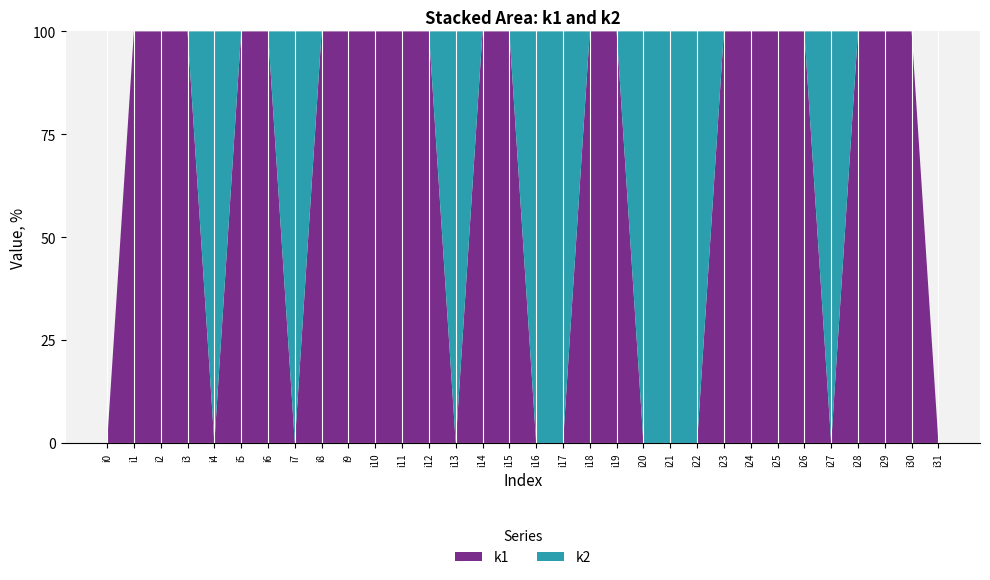

Reading left to right, list all the values displayed in this chart.

k1: 0	5	3	4	0	3	1	0	1	1	2	5	1	0	5	1	0	0	5	5	0	0	0	5	2	4	4	0	4	1	5	0
k2: 0	0	0	0	5	0	0	2	0	0	0	0	0	5	0	0	1	5	0	0	5	1	3	0	0	0	0	5	0	0	0	0